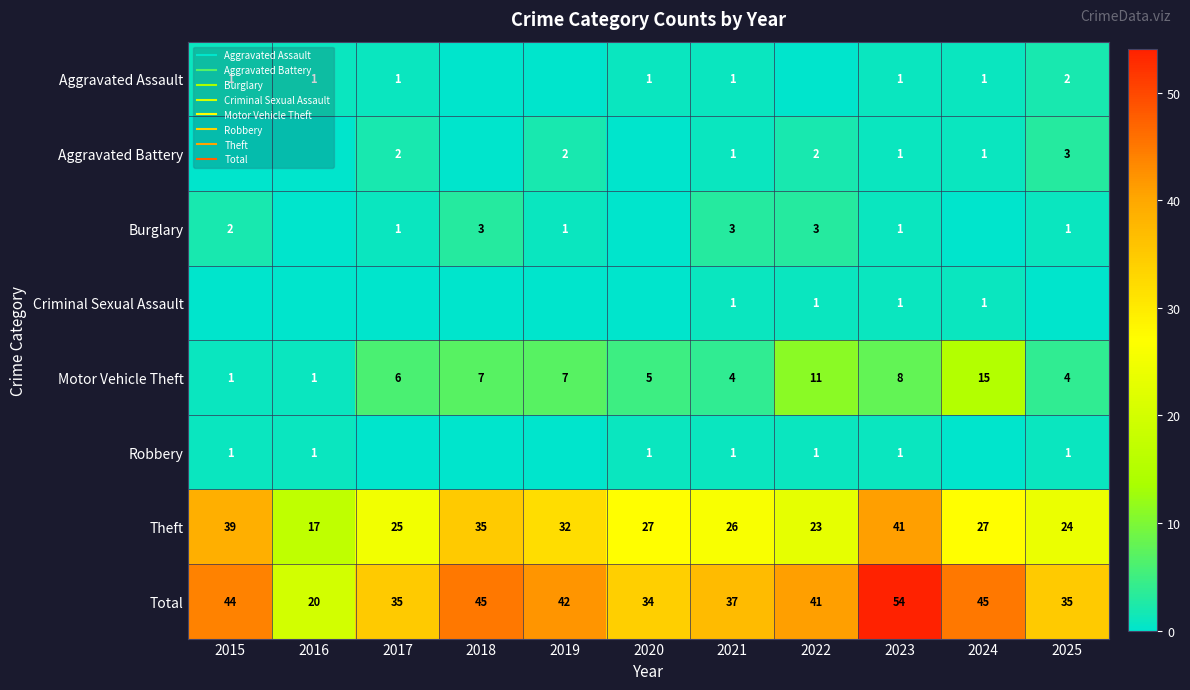

What is the minimum value for Motor Vehicle Theft?

1